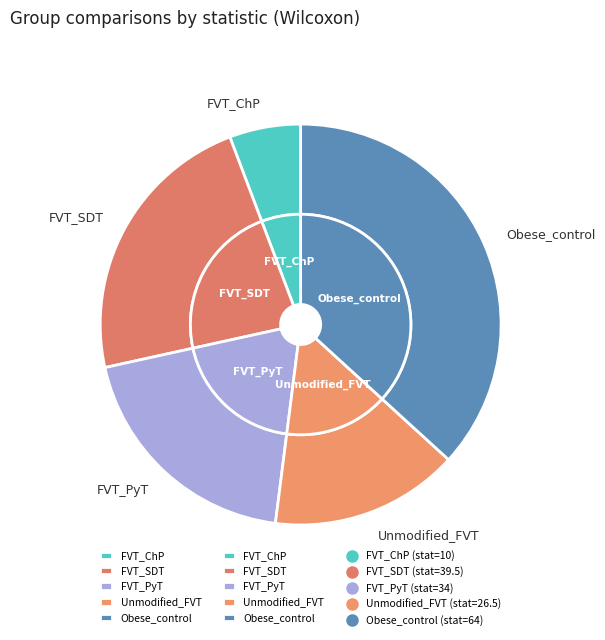

Do FVT_SDT and FVT_ChP together represent more than half of the pie?

No